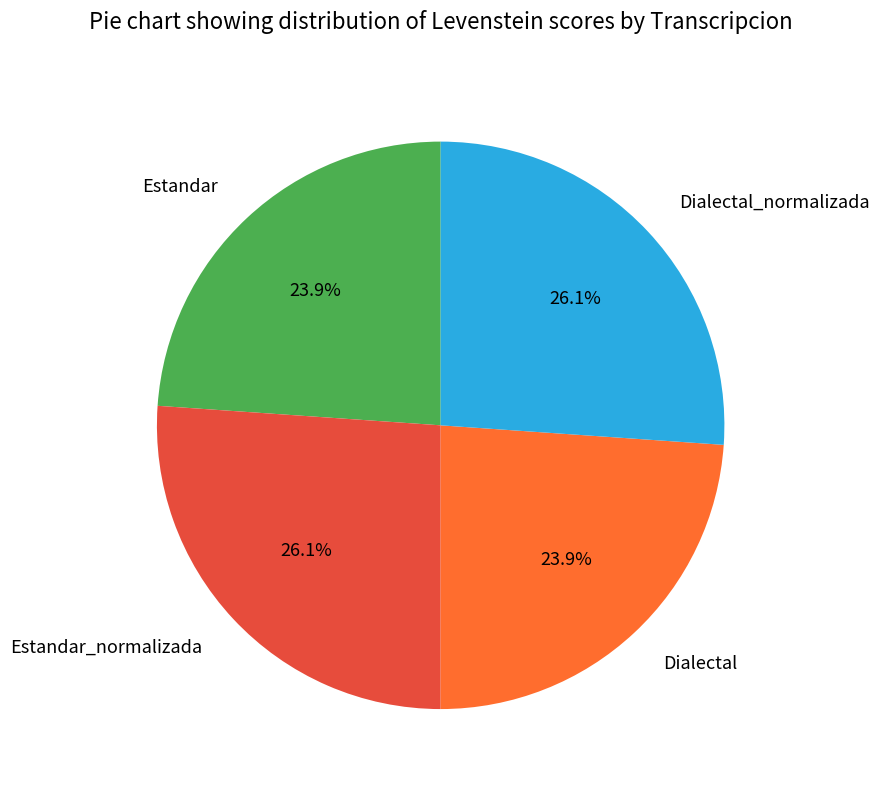

Does Dialectal_normalizada represent more than half of the total?

No